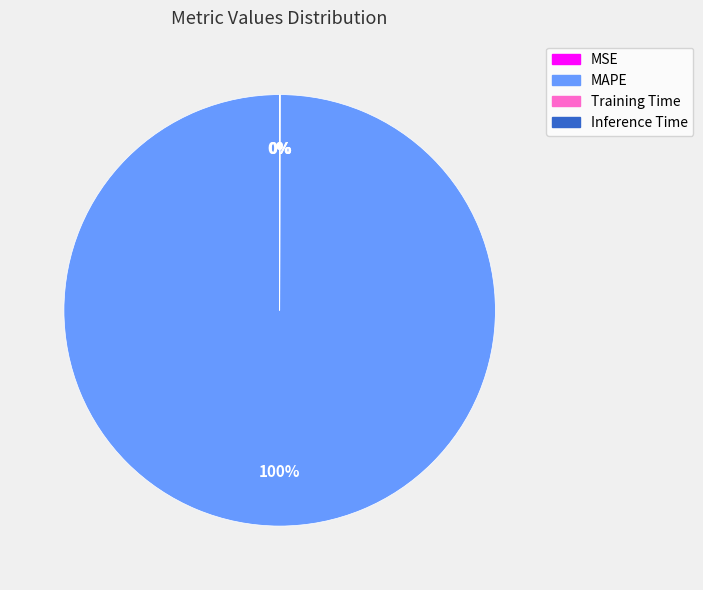

To the nearest percent, what is the average slice percentage?

25%